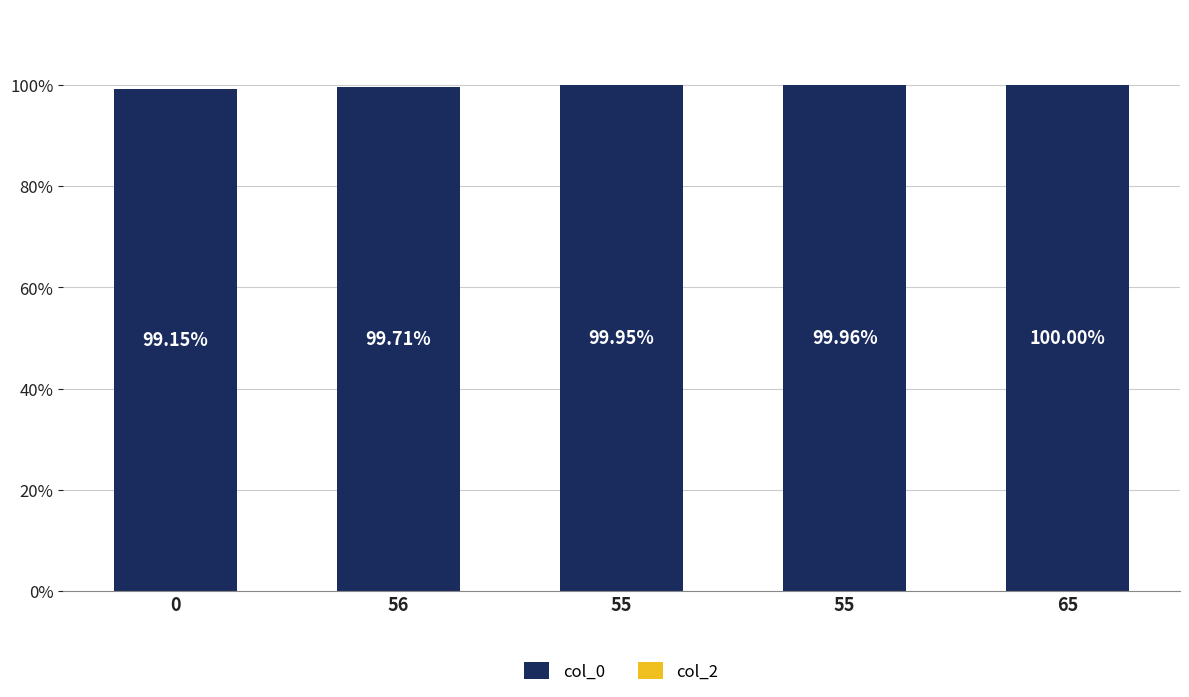

Does the chart contain any negative values?

No